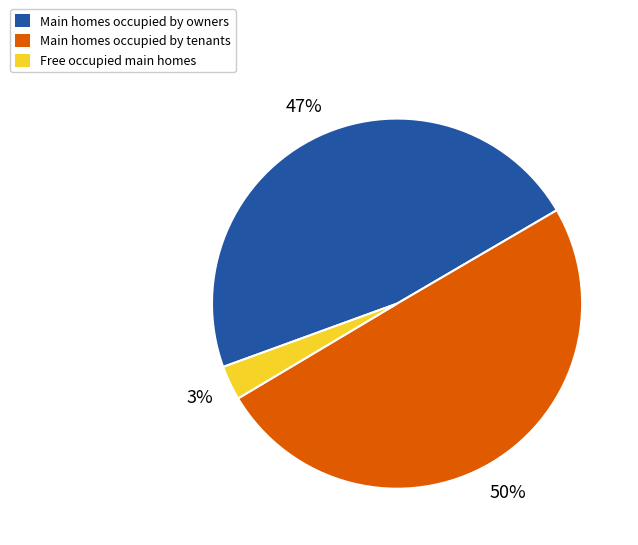

Rank the categories by value from lowest to highest.

Free occupied main homes, Main homes occupied by owners, Main homes occupied by tenants